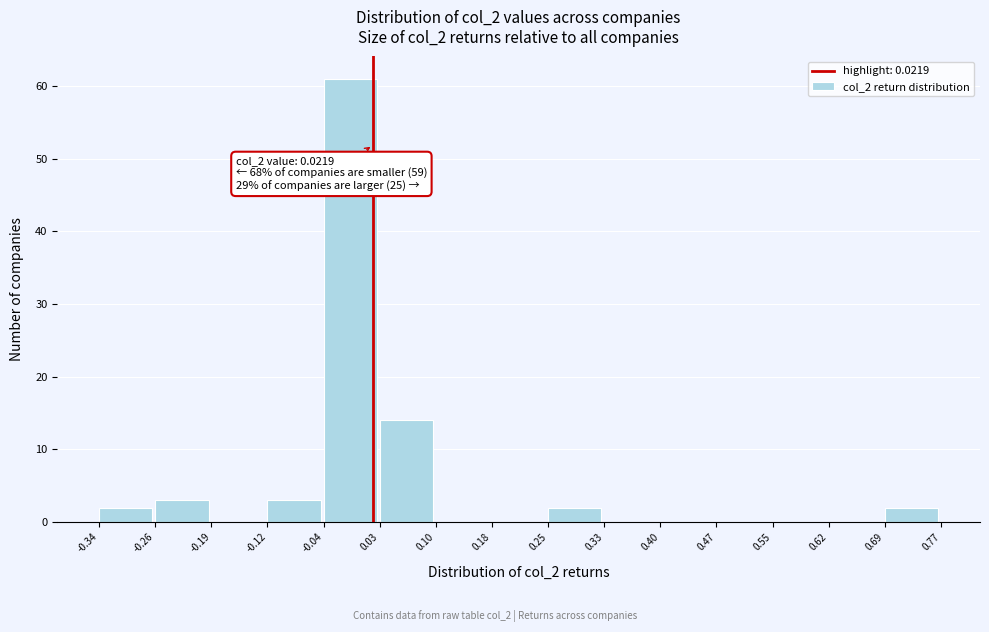

Over which range of the x-axis is the bar tallest?

-0.04 to 0.03